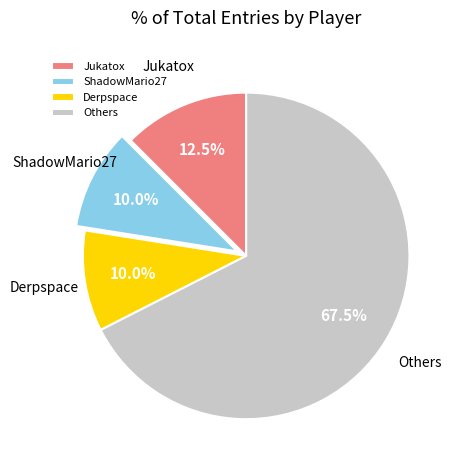

How many segments does this pie chart have?

4